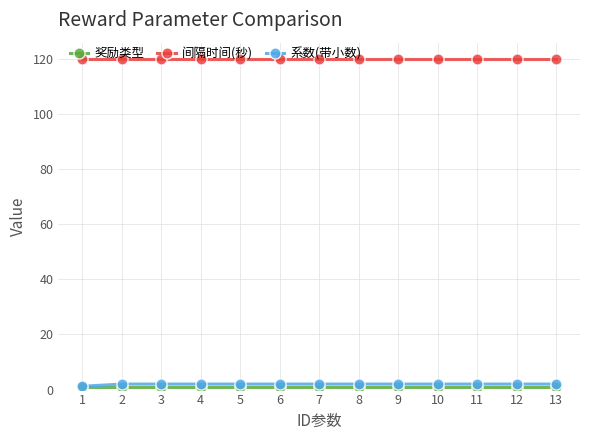

How many lines are shown in the chart?

3